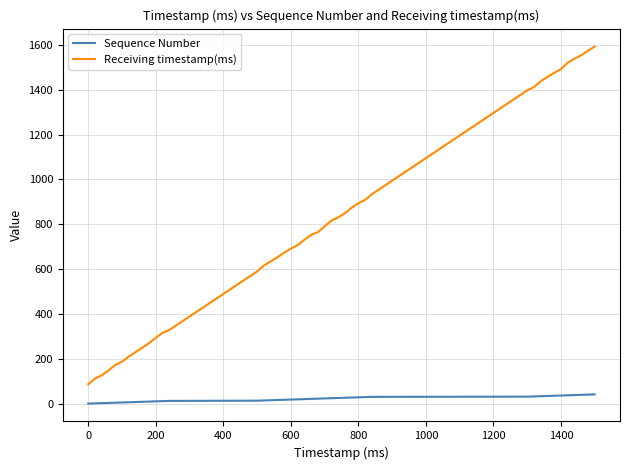

True or false: Sequence Number and Receiving timestamp(ms) cross at least once.

False